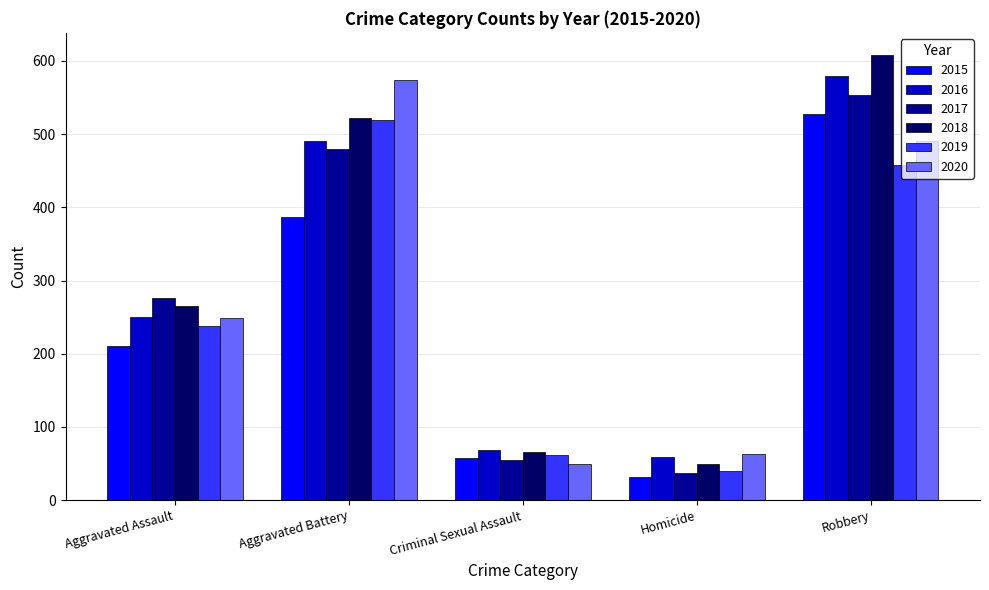

Which series has the widest spread of values?

2018